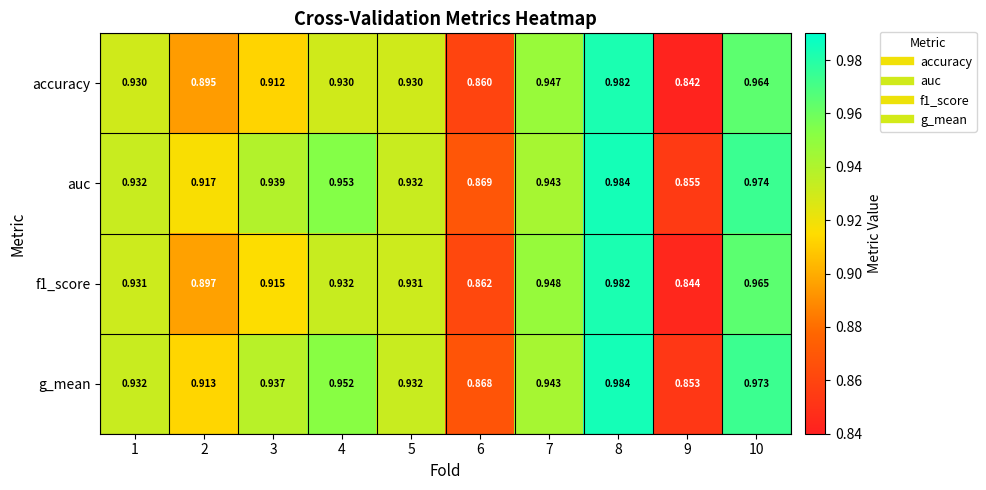

Which series changed the most between 6 and 7?

accuracy